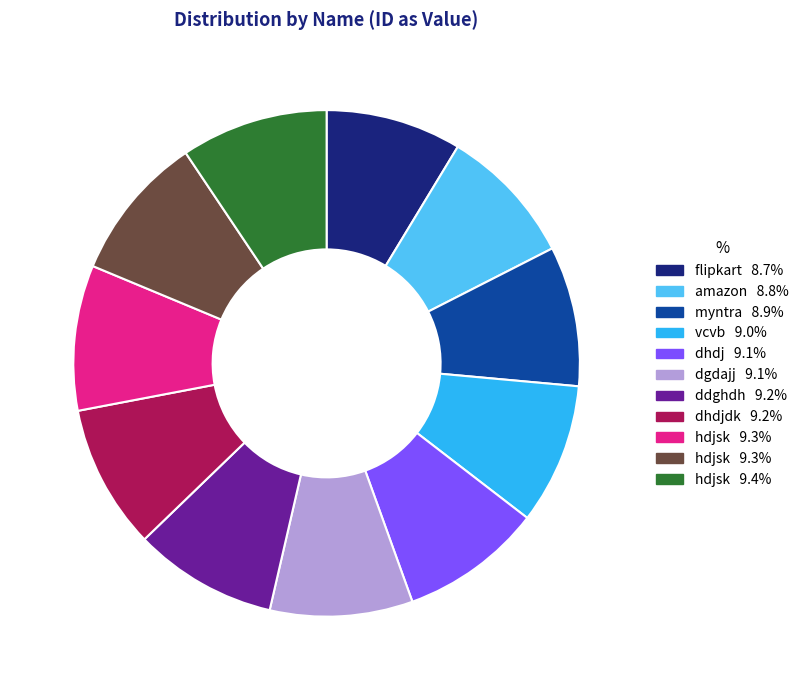

Is there any slice that represents more than half of the pie?

No